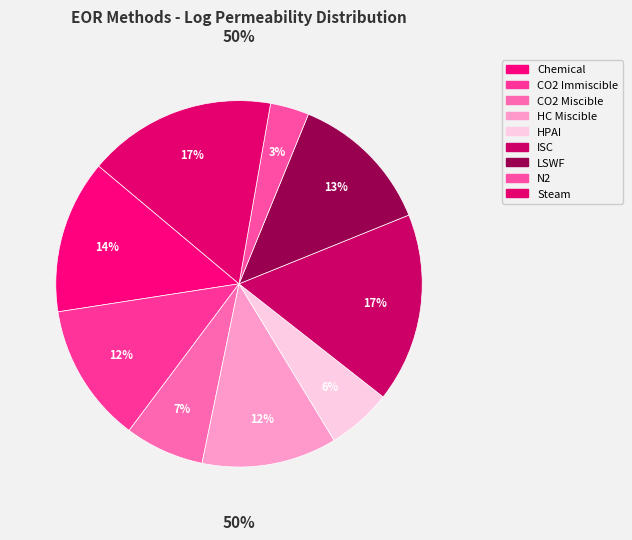

Is ISC the majority of the pie?

No